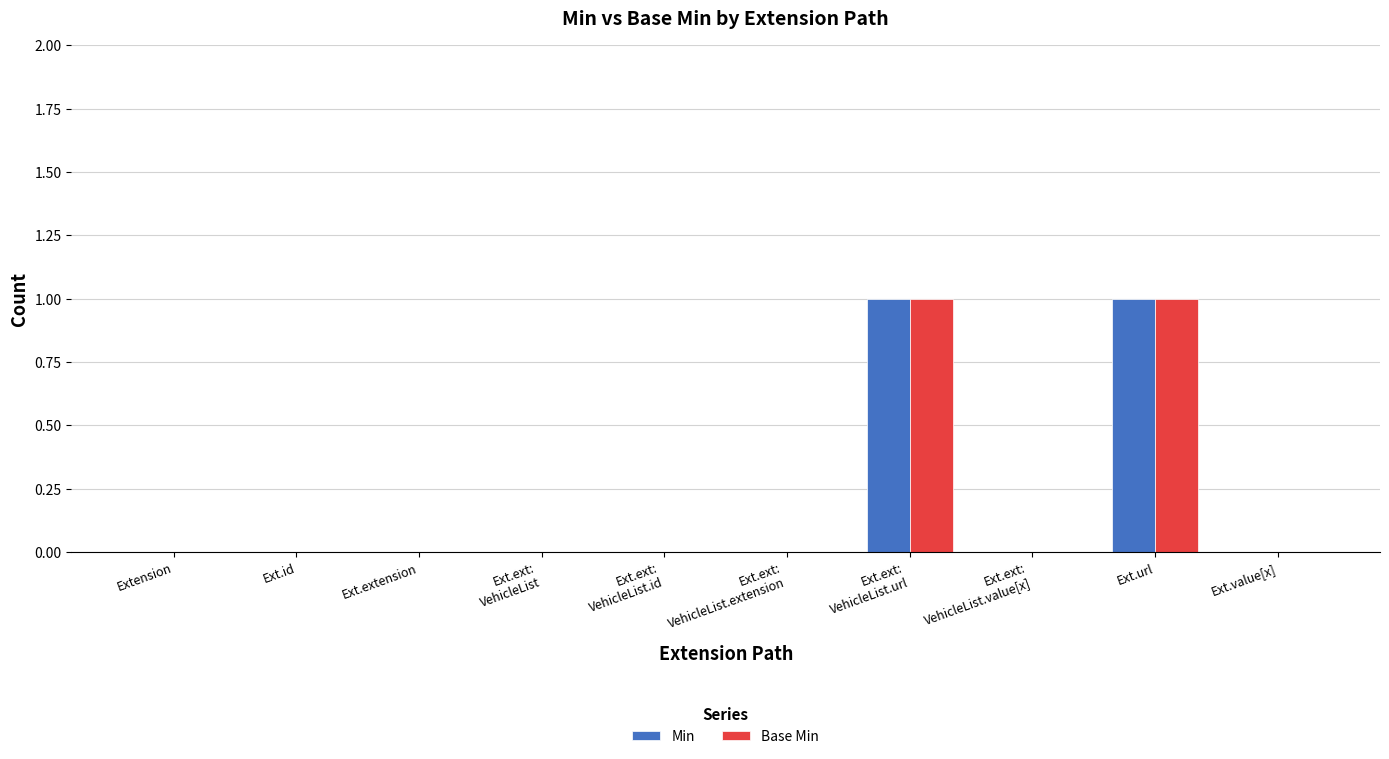

True or false: Min has a value of 0 at Extension.

True